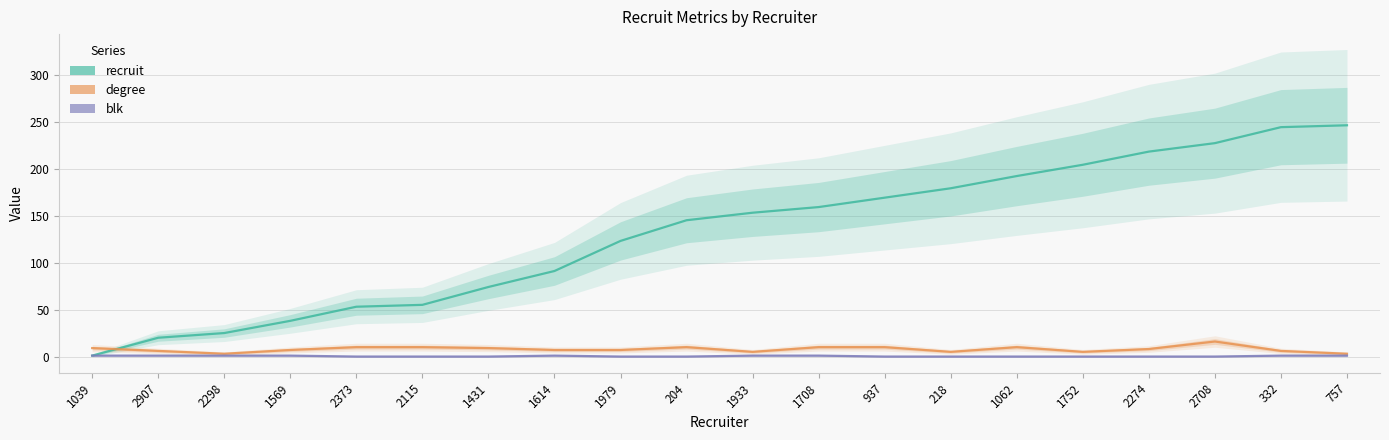

At which label does blk reach its peak?

1039